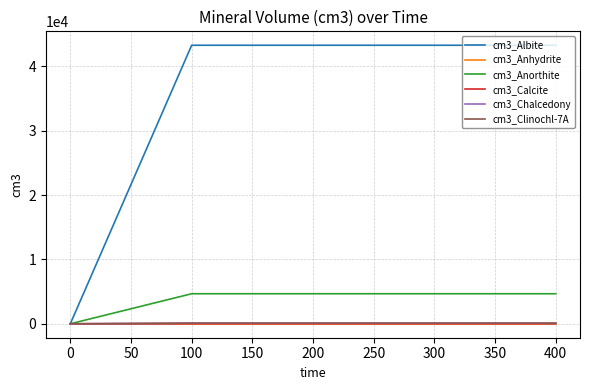

Is the value of cm3_Anorthite at 300 greater than the value of cm3_Albite at 100?

No